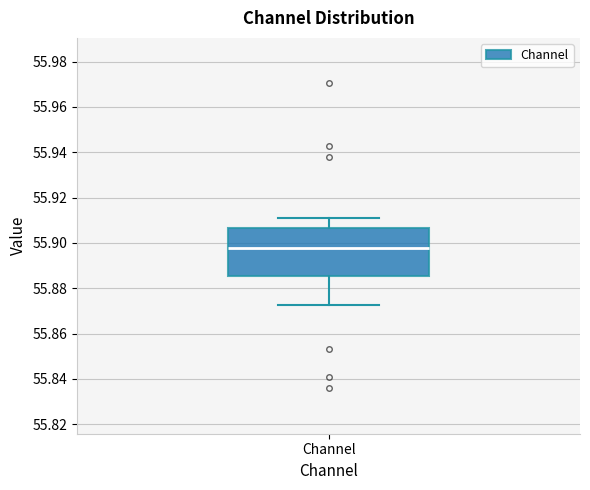

Transcribe this box plot: give where the median line is, the range the box spans, and where the two whiskers end, as read against the y-axis. The values are not printed on the chart, so give them approximately, as read against the axis.

median 55.898, box 55.886 to 55.906, whiskers 55.872 to 55.912